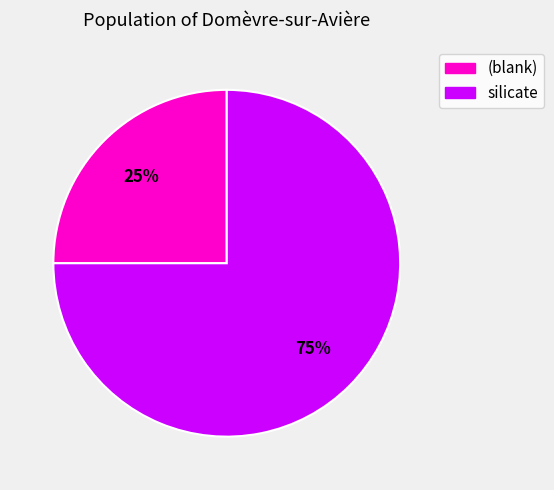

Count the number of slices in the pie.

2